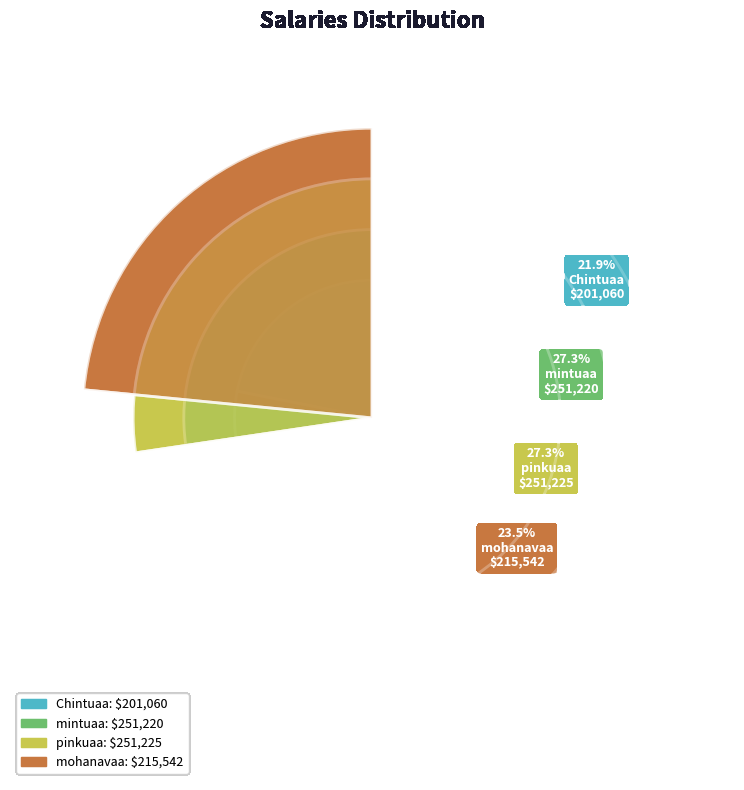

To the nearest percent, what portion does pinkuaa represent?

27%